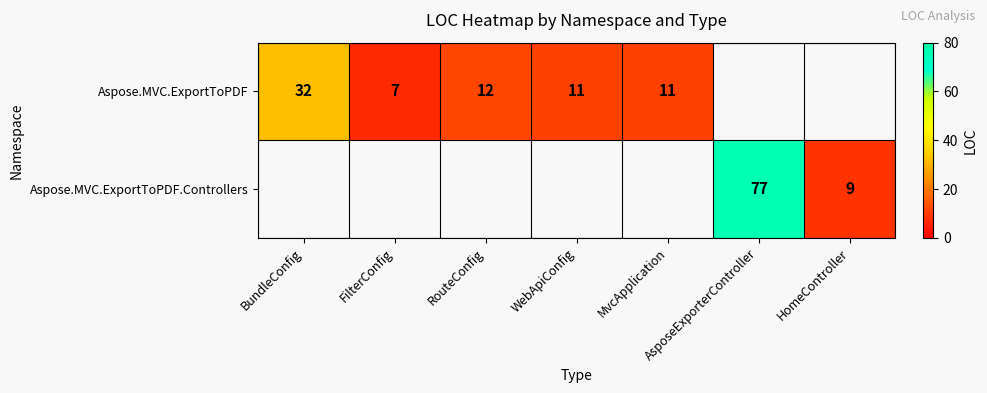

Between WebApiConfig and FilterConfig, which is larger?

WebApiConfig